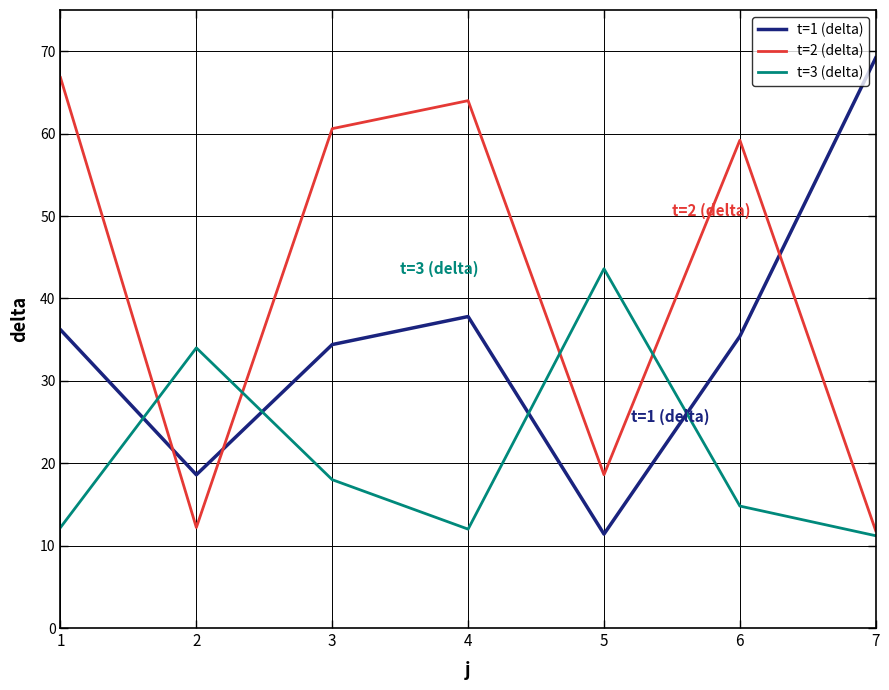

What is the total value across all series at 1?

115.2